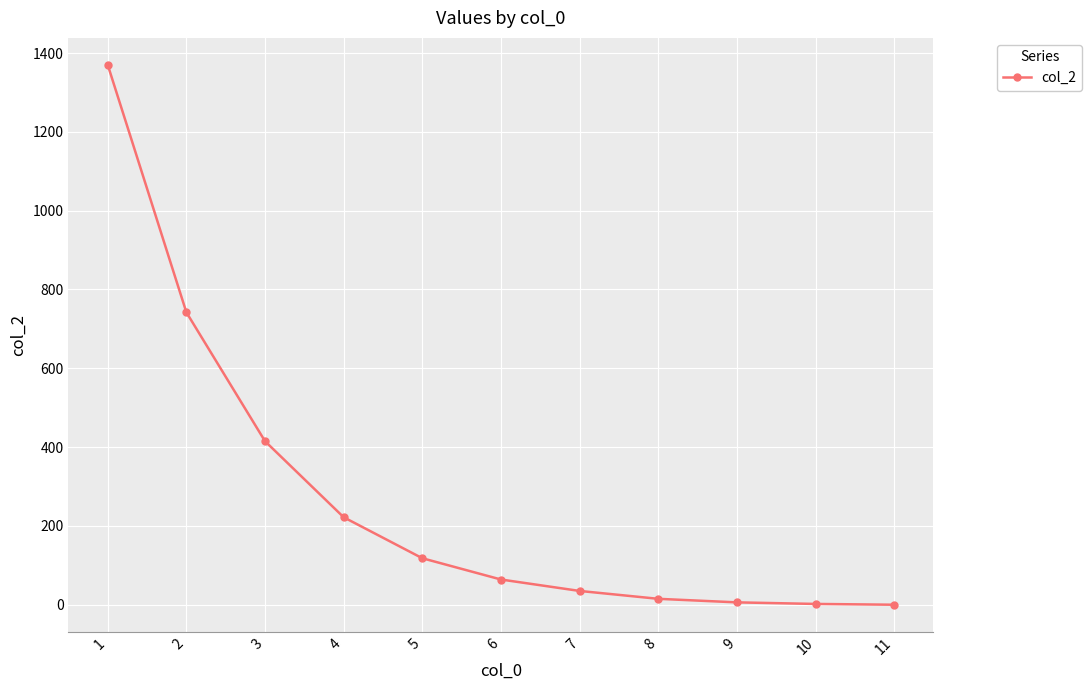

How many distinct data groups are displayed?

1